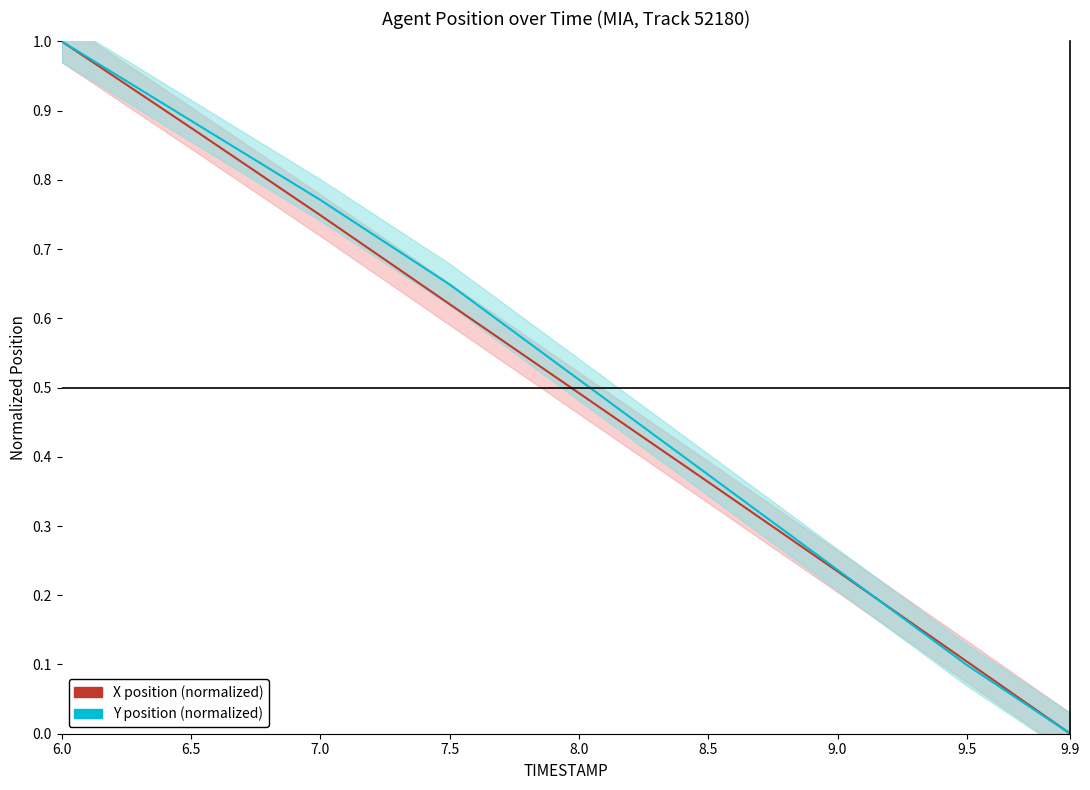

Between 6.0 and 6.5, which series saw the biggest shift?

X position (normalized)